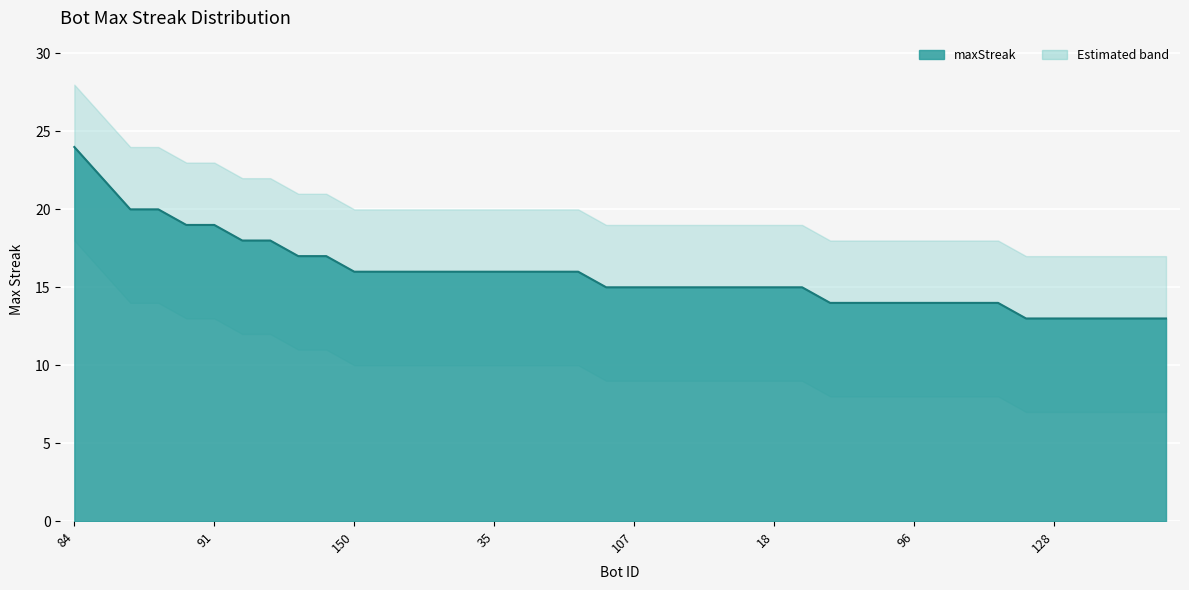

True or false: maxStreak_lower and maxStreak_upper intersect in this chart.

False